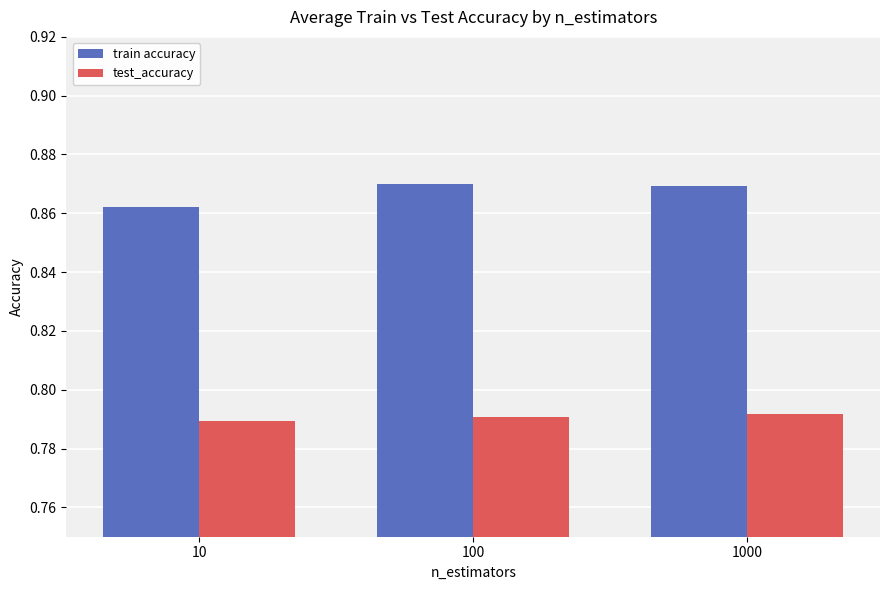

Is the value of train accuracy at 10 greater than the value of test_accuracy at 10?

Yes